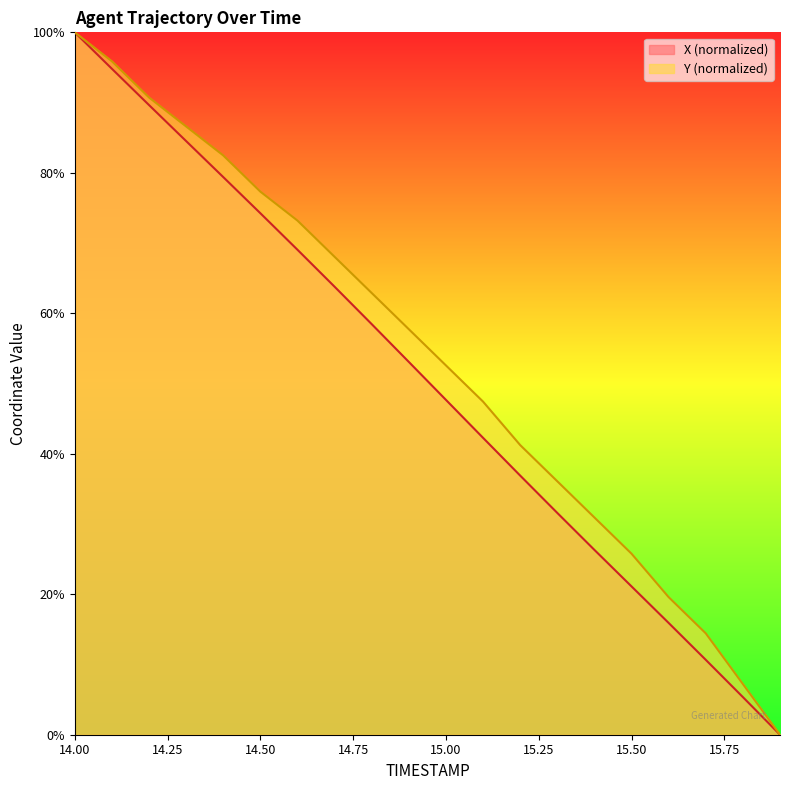

What is the label of the 5th point from the left?

14.4